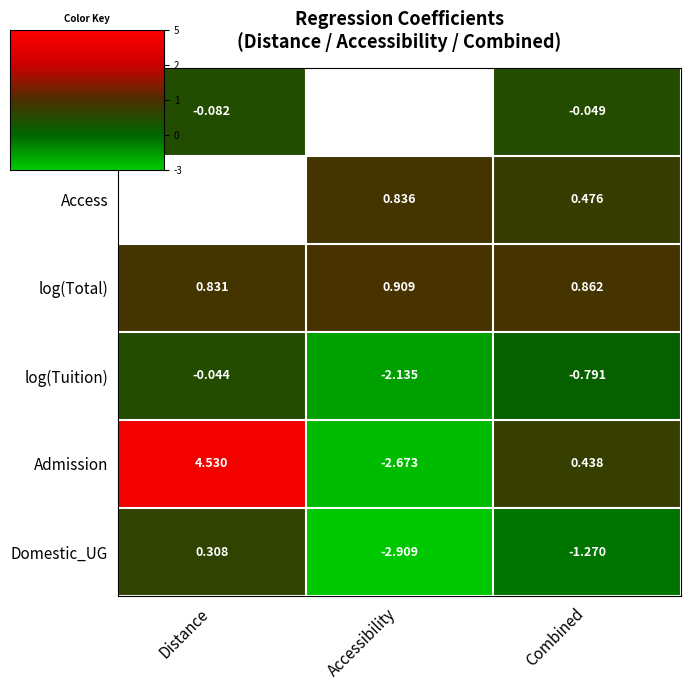

What is the sum of the Admission values at Accessibility and Distance?

1.9